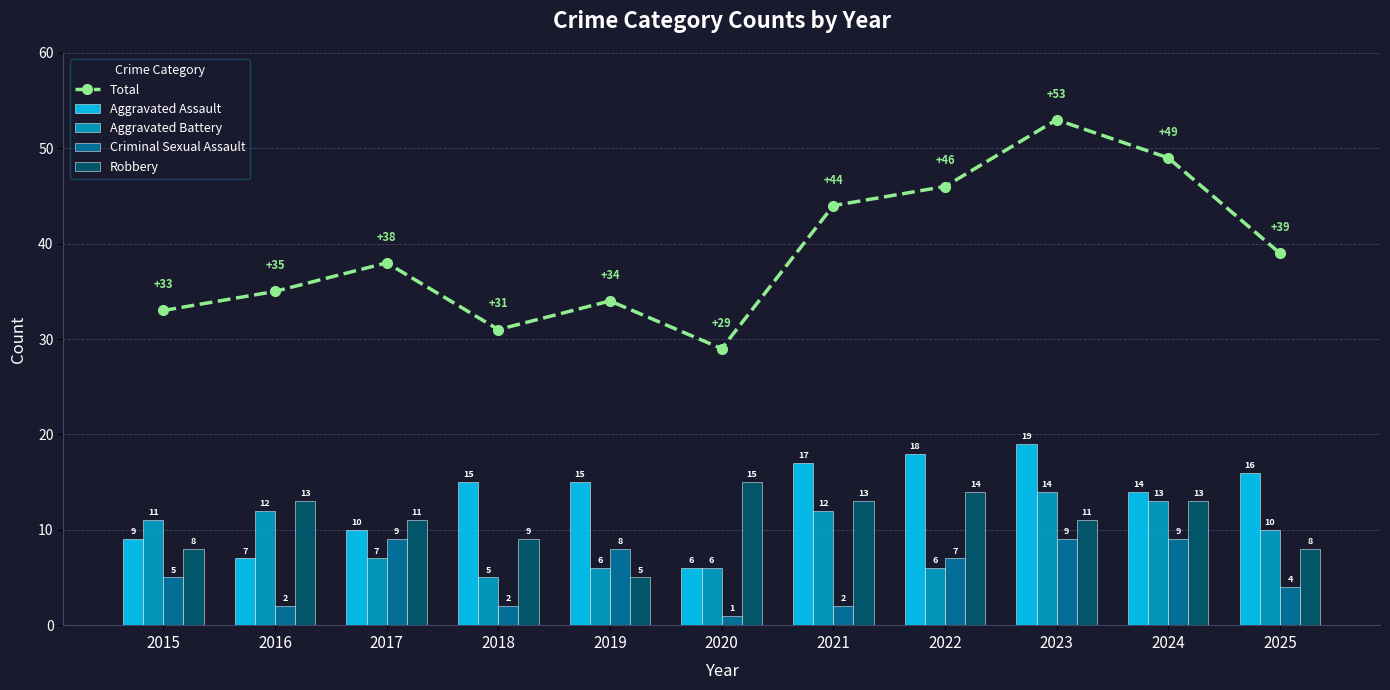

List the labels in order of Aggravated Assault value, largest first.

2023, 2022, 2021, 2025, 2018, 2019, 2024, 2017, 2015, 2016, 2020